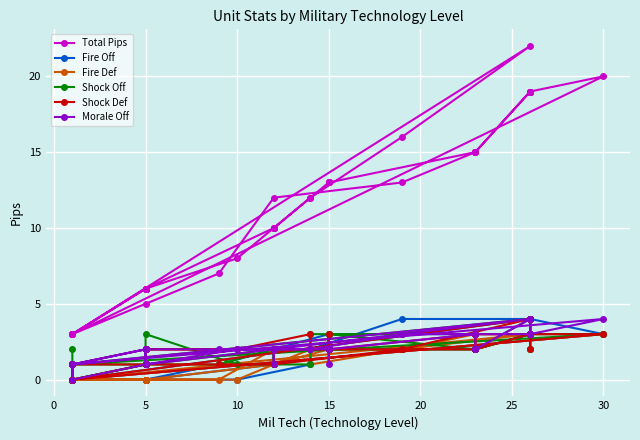

How many data points in Fire Def are less than 2?

19